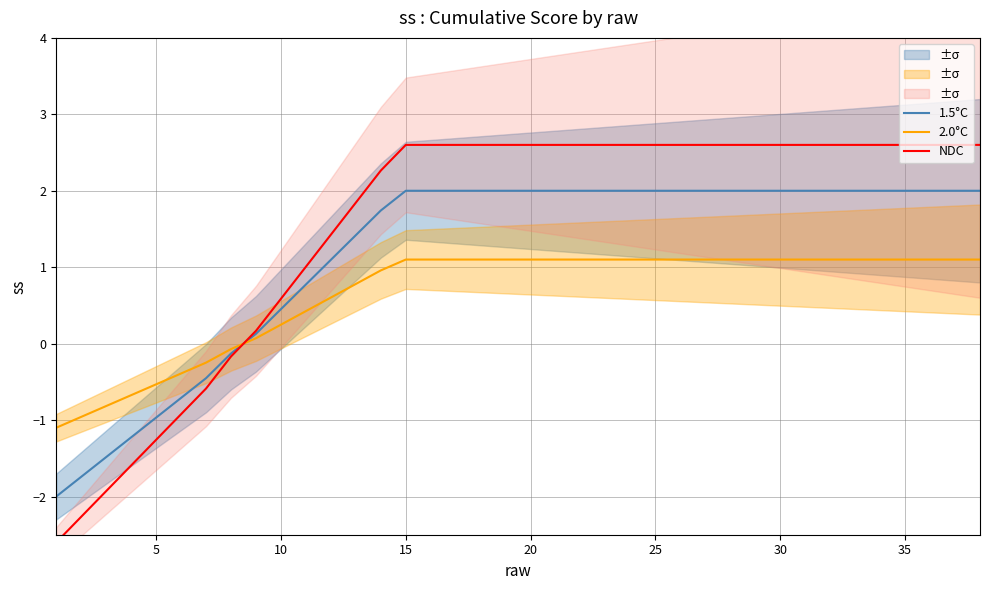

Is it true that 1.5°C equals 2.0 at 30?

True